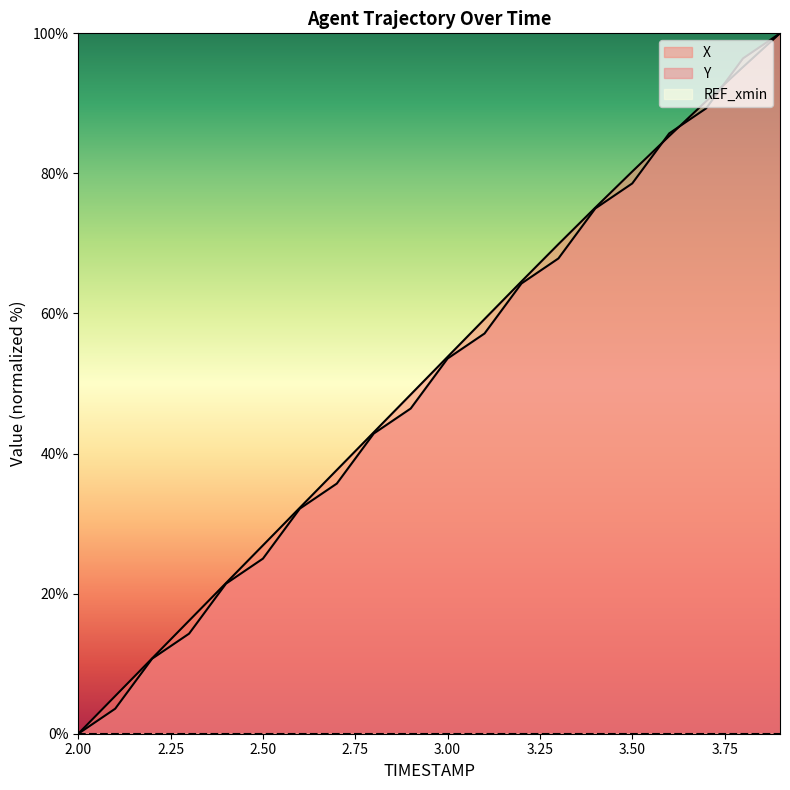

What value does the Y series have at 2.2?

10.7